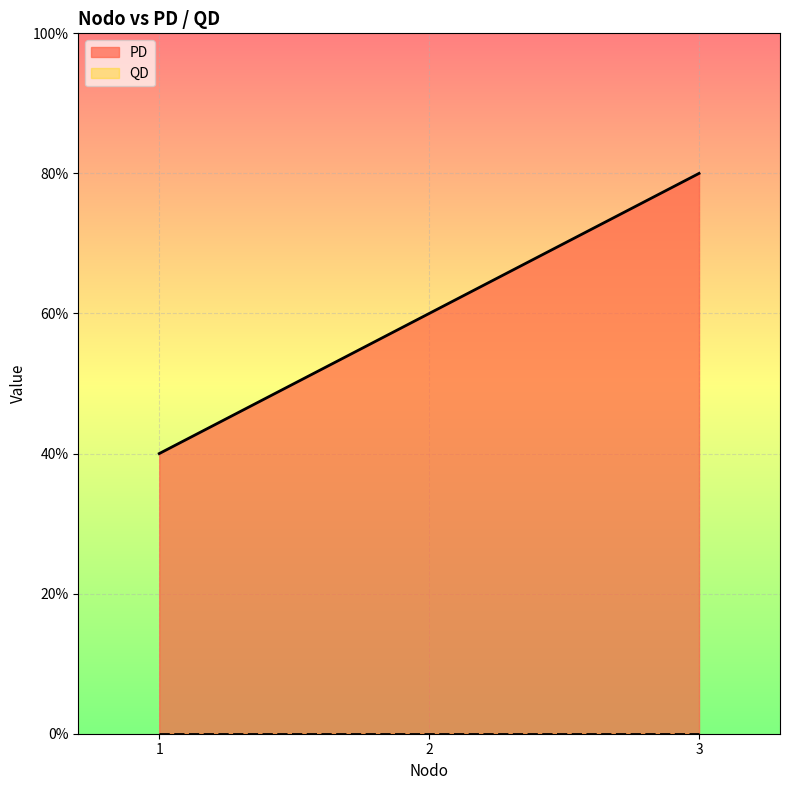

Reading right to left, transcribe all the data shown in this chart.

80	60	40